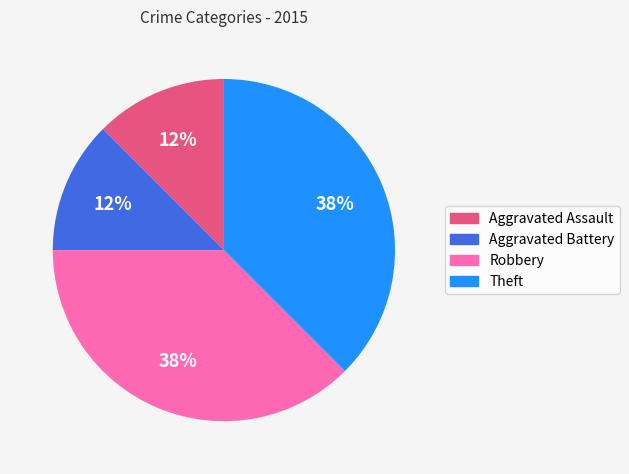

Is it true that Aggravated Battery is 12% of the pie?

True